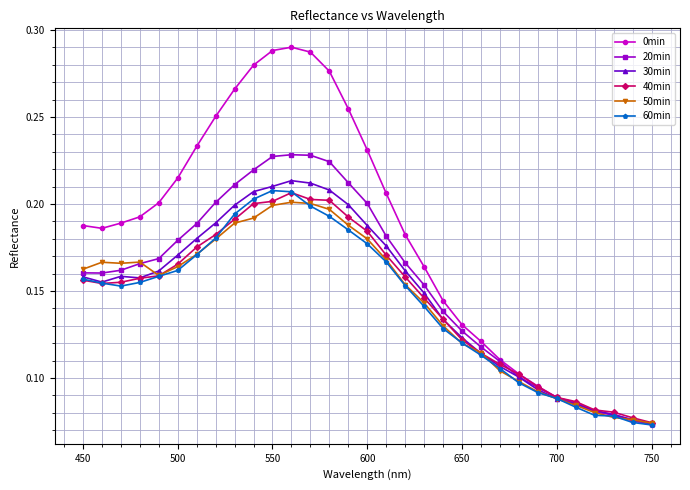

True or false: 60min and 40min intersect in this chart.

True